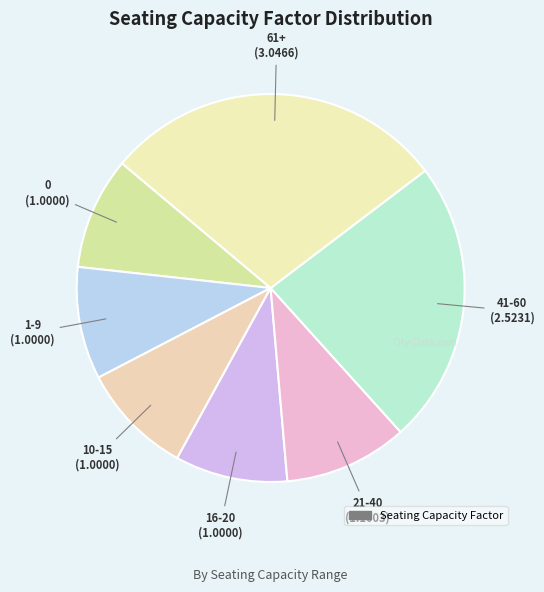

How many slices are in this pie chart?

7